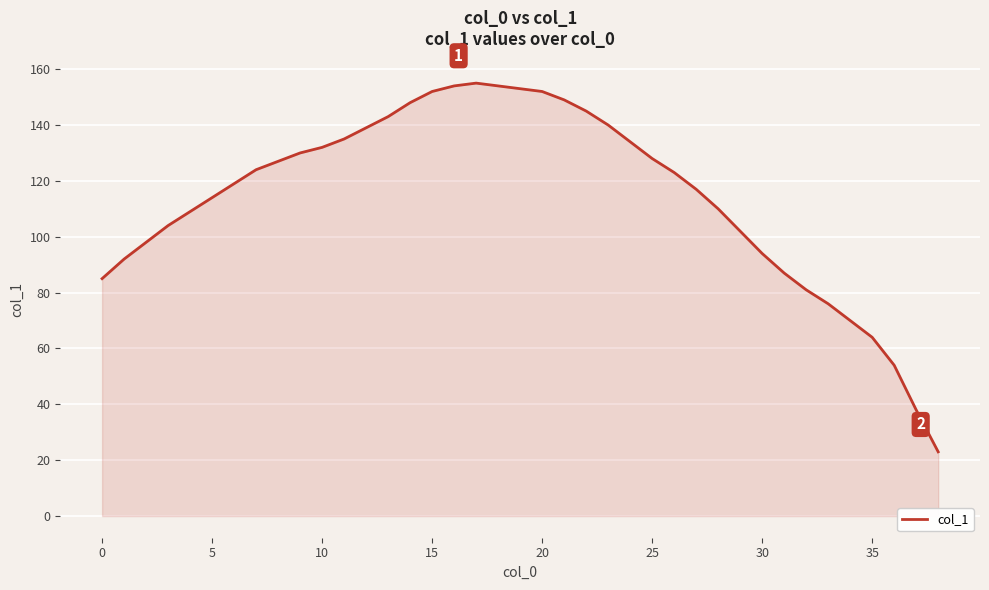

What is the difference between the maximum and minimum values?

132